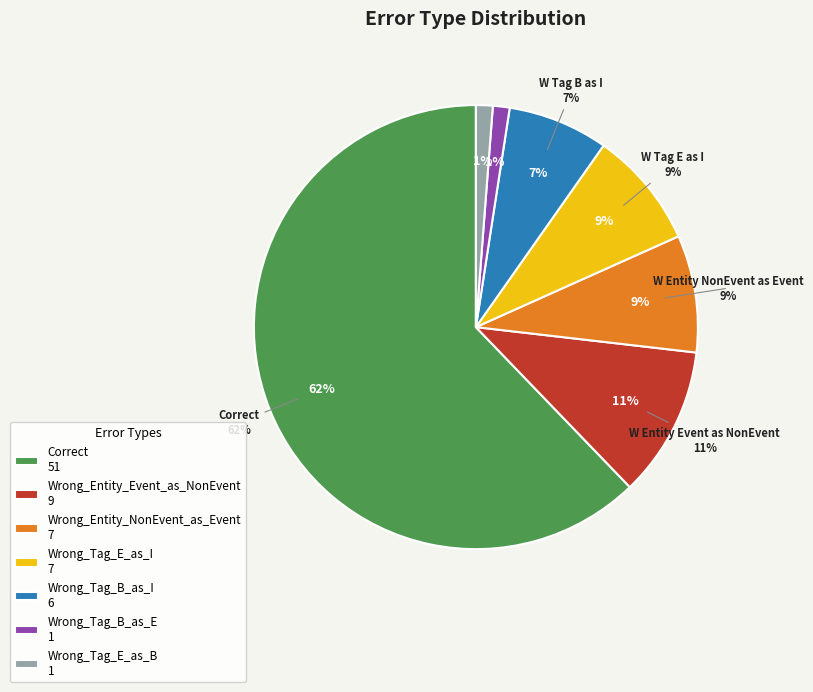

Is it true that Wrong_Entity_NonEvent_as_Event is 1% of the pie?

False